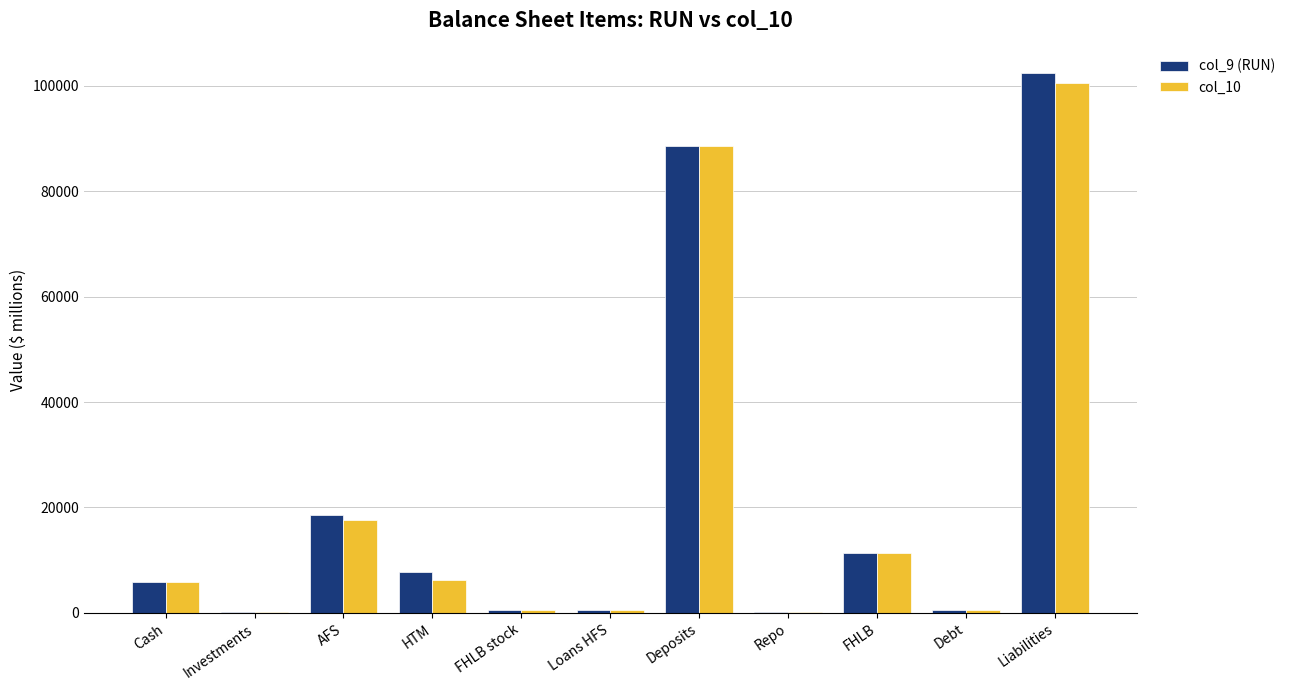

How many data points does each series have?

11